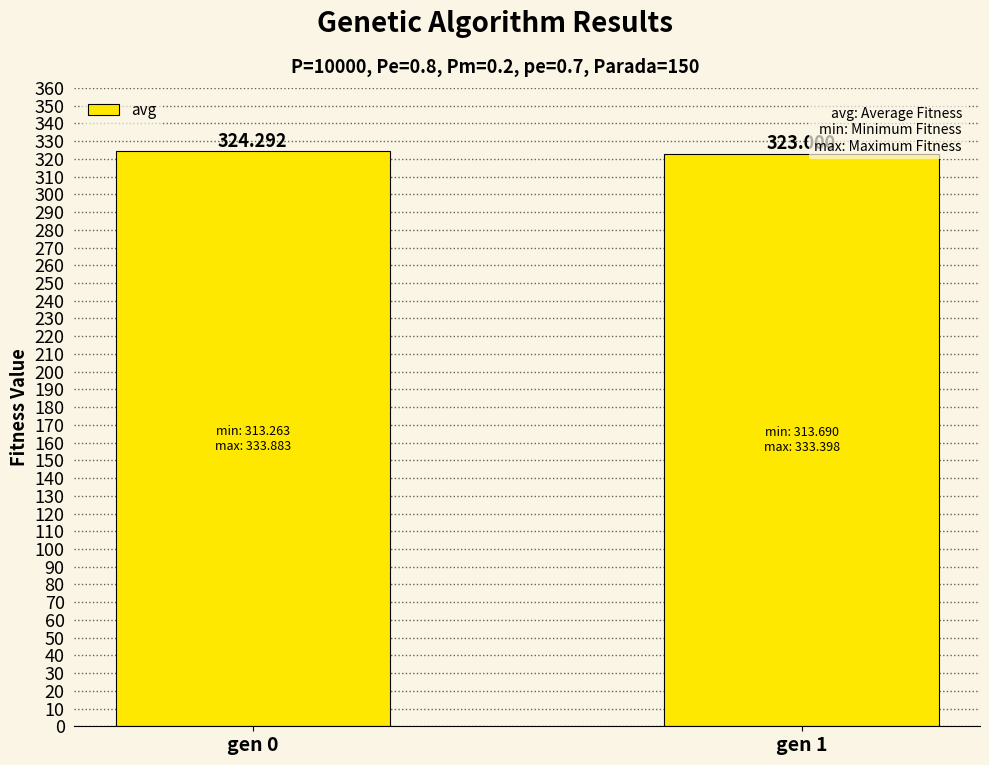

Count the number of categories in the chart.

2